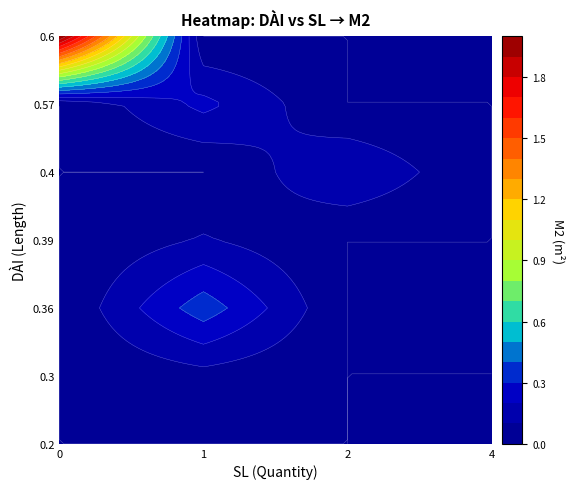

What is the sum of all 0.3 values?

0.1